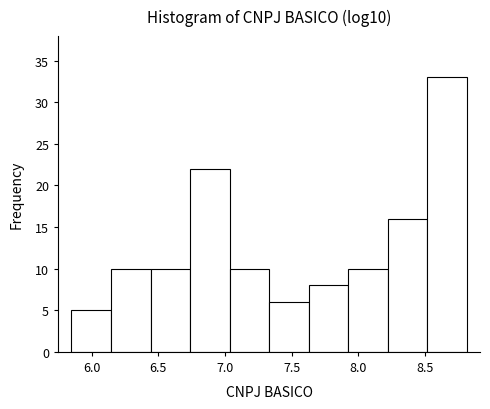

Reading left to right, list every bar in this chart as the range it spans on the x-axis followed by its height. Neither the bar edges nor the heights are printed on the chart, so give them approximately, as read against the axes.

5.85 to 6.15: 5
6.15 to 6.45: 10
6.45 to 6.75: 10
6.75 to 7.05: 22
7.05 to 7.35: 10
7.35 to 7.65: 6
7.65 to 7.90: 8
7.90 to 8.20: 10
8.20 to 8.50: 16
8.50 to 8.80: 33